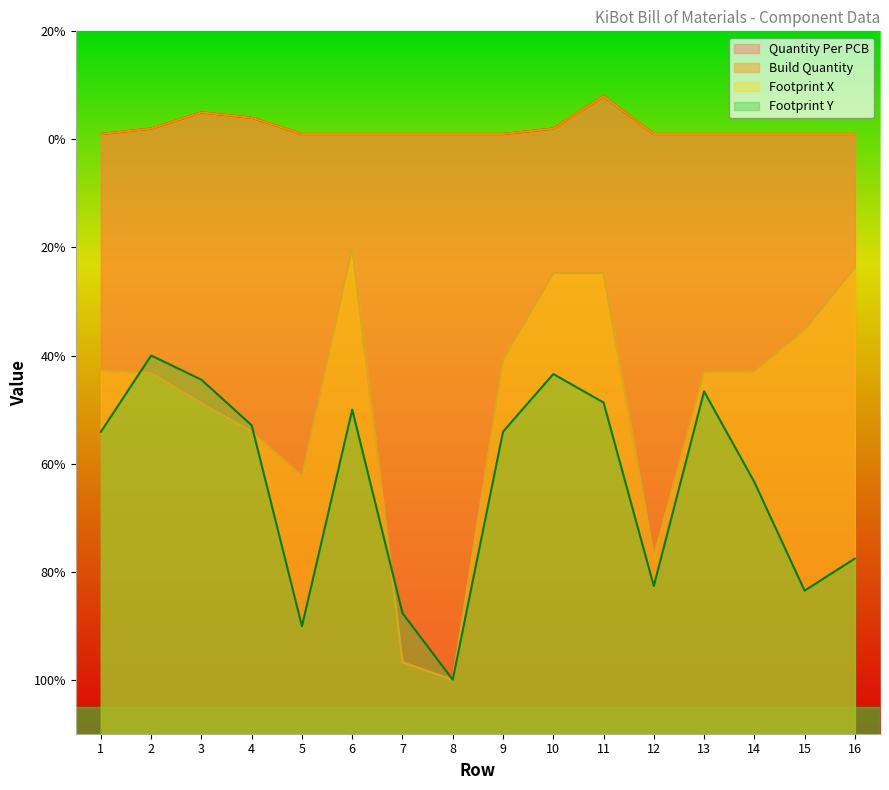

Reading left to right, transcribe all the data shown in this chart.

Quantity Per PCB: 1=1.0	2=2.0	3=5.0	4=4.0	5=1.0	6=1.0	7=1.0	8=1.0	9=1.0	10=2.0	11=8.0	12=1.0	13=1.0	14=1.0	15=1.0	16=1.0
Build Quantity: 1=1.0	2=2.0	3=5.0	4=4.0	5=1.0	6=1.0	7=1.0	8=1.0	9=1.0	10=2.0	11=8.0	12=1.0	13=1.0	14=1.0	15=1.0	16=1.0
Footprint X: 1=-42.7	2=-43.3	3=-48.8	4=-54.1	5=-62.3	6=-20.0	7=-96.8	8=-100.0	9=-40.8	10=-24.7	11=-24.7	12=-77.2	13=-43.0	14=-42.9	15=-35.2	16=-23.7
Footprint Y: 1=-54.1	2=-40.0	3=-44.5	4=-52.9	5=-90.1	6=-50.0	7=-87.7	8=-100.0	9=-54.1	10=-43.4	11=-48.7	12=-82.7	13=-46.6	14=-63.4	15=-83.5	16=-77.6